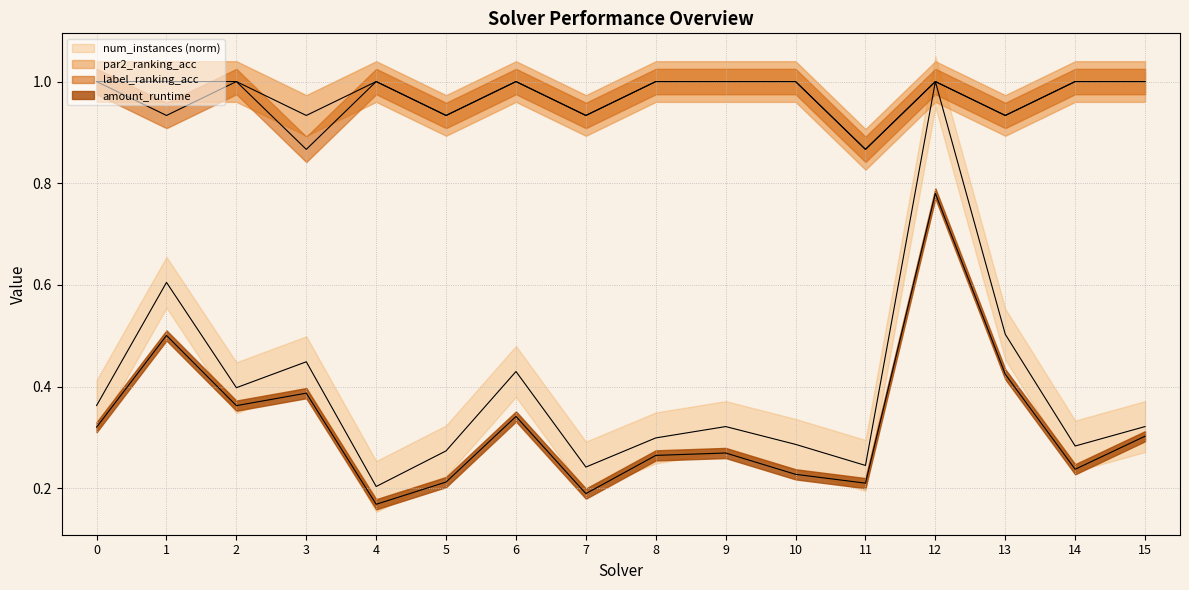

Which series has the widest spread of values?

amount_runtime